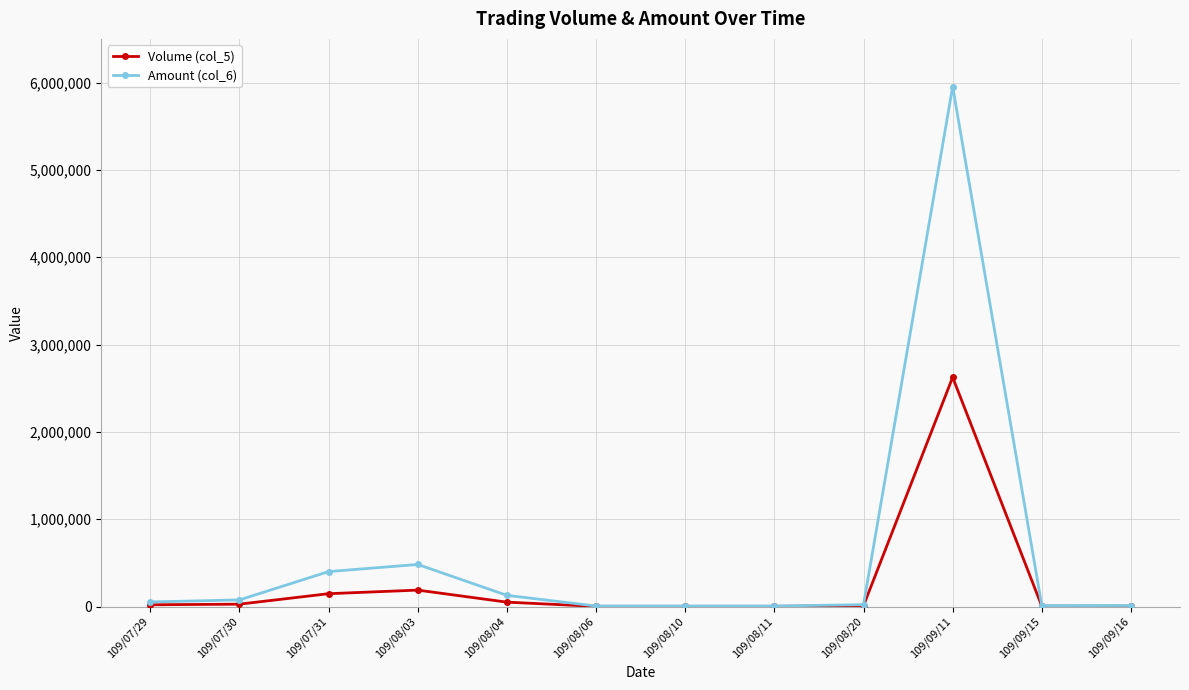

True or false: Amount (col_6) has more than 1 interior local peaks.

True